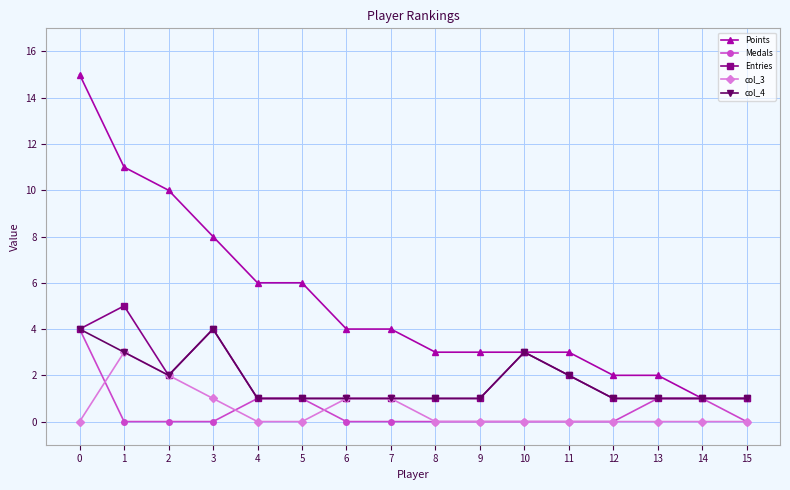

Reading left to right, transcribe all the data shown in this chart.

Points: 15	11	10	8	6	6	4	4	3	3	3	3	2	2	1	1
Medals: 4	0	0	0	1	1	0	0	0	0	0	0	0	1	1	0
Entries: 4	5	2	4	1	1	1	1	1	1	3	2	1	1	1	1
col_3: 0	3	2	1	0	0	1	1	0	0	0	0	0	0	0	0
col_4: 4	3	2	4	1	1	1	1	1	1	3	2	1	1	1	1